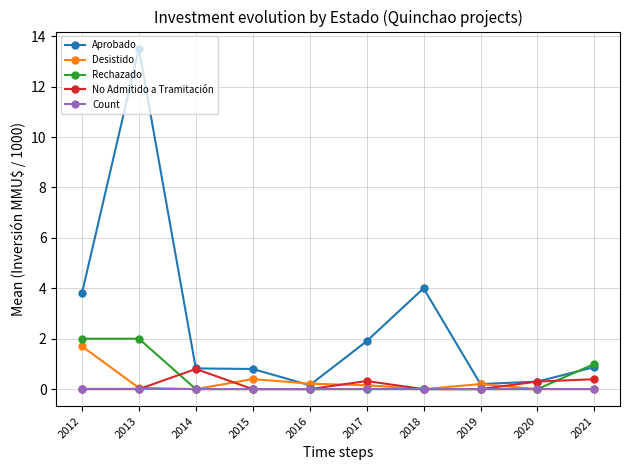

What is the greatest value displayed?

13.5